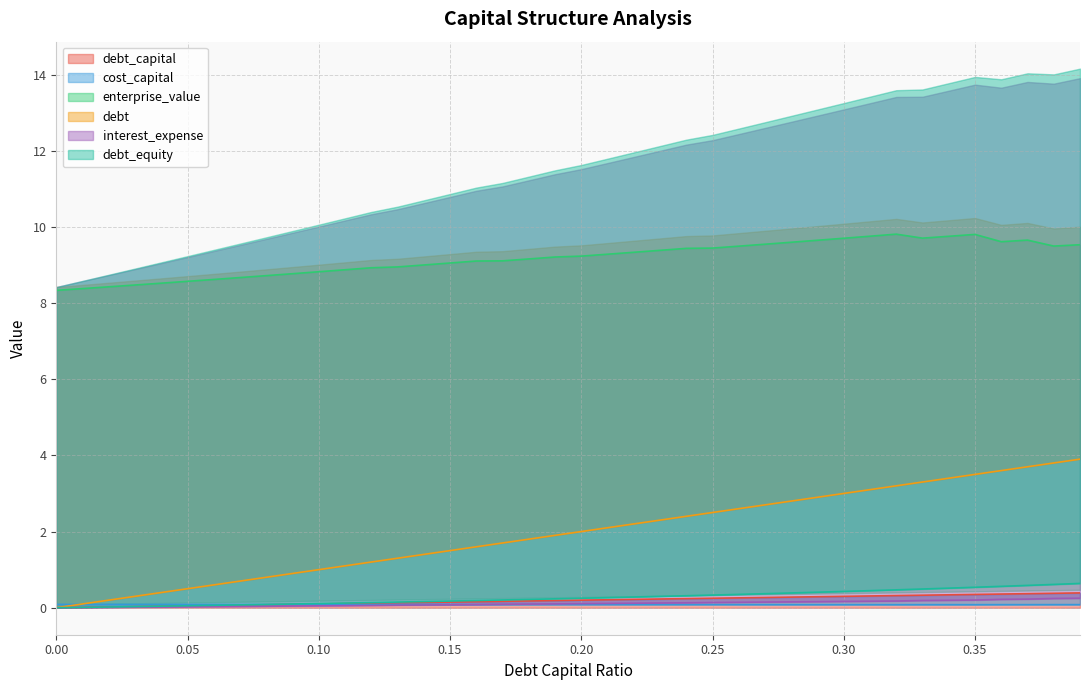

Reading right to left, list all the values displayed in this chart.

debt_capital: 0.39=0.4	0.38=0.4	0.37=0.4	0.36=0.4	0.35=0.3	0.34=0.3	0.33=0.3	0.32=0.3	0.31=0.3	0.3=0.3	0.29=0.3	0.28=0.3	0.27=0.3	0.26=0.3	0.25=0.2	0.24=0.2	0.23=0.2	0.22=0.2	0.21=0.2	0.2=0.2	0.19=0.2	0.18=0.2	0.17=0.2	0.16=0.2	0.15=0.1	0.14=0.1	0.13=0.1	0.12=0.1	0.11=0.1	0.1=0.1	0.09=0.1	0.08=0.1	0.07=0.1	0.06=0.1	0.05=0.1	0.04=0.0	0.03=0.0	0.02=0.0	0.01=0.0	0.0=0.0
cost_capital: 0.39=0.1	0.38=0.1	0.37=0.1	0.36=0.1	0.35=0.1	0.34=0.1	0.33=0.1	0.32=0.1	0.31=0.1	0.3=0.1	0.29=0.1	0.28=0.1	0.27=0.1	0.26=0.1	0.25=0.1	0.24=0.1	0.23=0.1	0.22=0.1	0.21=0.1	0.2=0.1	0.19=0.1	0.18=0.1	0.17=0.1	0.16=0.1	0.15=0.1	0.14=0.1	0.13=0.1	0.12=0.1	0.11=0.1	0.1=0.1	0.09=0.1	0.08=0.1	0.07=0.1	0.06=0.1	0.05=0.1	0.04=0.1	0.03=0.1	0.02=0.1	0.01=0.1	0.0=0.1
enterprise_value: 0.39=9.5	0.38=9.5	0.37=9.7	0.36=9.6	0.35=9.8	0.34=9.8	0.33=9.7	0.32=9.8	0.31=9.8	0.3=9.7	0.29=9.7	0.28=9.6	0.27=9.5	0.26=9.5	0.25=9.4	0.24=9.4	0.23=9.4	0.22=9.3	0.21=9.3	0.2=9.2	0.19=9.2	0.18=9.2	0.17=9.1	0.16=9.1	0.15=9.1	0.14=9.0	0.13=9.0	0.12=8.9	0.11=8.9	0.1=8.8	0.09=8.8	0.08=8.7	0.07=8.7	0.06=8.6	0.05=8.6	0.04=8.5	0.03=8.5	0.02=8.4	0.01=8.4	0.0=8.3
debt: 0.39=3.9	0.38=3.8	0.37=3.7	0.36=3.6	0.35=3.5	0.34=3.4	0.33=3.3	0.32=3.2	0.31=3.1	0.3=3.0	0.29=2.9	0.28=2.8	0.27=2.7	0.26=2.6	0.25=2.5	0.24=2.4	0.23=2.3	0.22=2.2	0.21=2.1	0.2=2.0	0.19=1.9	0.18=1.8	0.17=1.7	0.16=1.6	0.15=1.5	0.14=1.4	0.13=1.3	0.12=1.2	0.11=1.1	0.1=1.0	0.09=0.9	0.08=0.8	0.07=0.7	0.06=0.6	0.05=0.5	0.04=0.4	0.03=0.3	0.02=0.2	0.01=0.1	0.0=0.0
interest_expense: 0.39=0.3	0.38=0.2	0.37=0.2	0.36=0.2	0.35=0.2	0.34=0.2	0.33=0.2	0.32=0.2	0.31=0.2	0.3=0.2	0.29=0.2	0.28=0.2	0.27=0.1	0.26=0.1	0.25=0.1	0.24=0.1	0.23=0.1	0.22=0.1	0.21=0.1	0.2=0.1	0.19=0.1	0.18=0.1	0.17=0.1	0.16=0.1	0.15=0.1	0.14=0.1	0.13=0.1	0.12=0.1	0.11=0.1	0.1=0.1	0.09=0.0	0.08=0.0	0.07=0.0	0.06=0.0	0.05=0.0	0.04=0.0	0.03=0.0	0.02=0.0	0.01=0.0	0.0=0.0
debt_equity: 0.39=0.6	0.38=0.6	0.37=0.6	0.36=0.6	0.35=0.5	0.34=0.5	0.33=0.5	0.32=0.5	0.31=0.4	0.3=0.4	0.29=0.4	0.28=0.4	0.27=0.4	0.26=0.4	0.25=0.3	0.24=0.3	0.23=0.3	0.22=0.3	0.21=0.3	0.2=0.2	0.19=0.2	0.18=0.2	0.17=0.2	0.16=0.2	0.15=0.2	0.14=0.2	0.13=0.1	0.12=0.1	0.11=0.1	0.1=0.1	0.09=0.1	0.08=0.1	0.07=0.1	0.06=0.1	0.05=0.1	0.04=0.0	0.03=0.0	0.02=0.0	0.01=0.0	0.0=0.0